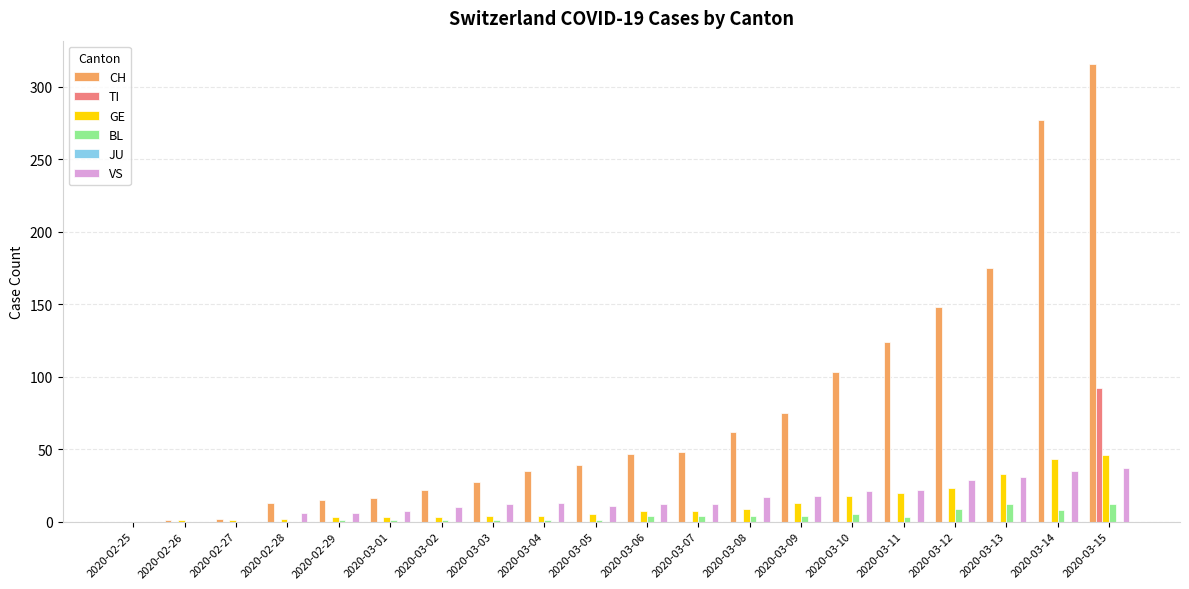

True or false: BL has a value of 8 at 2020-03-14.

True